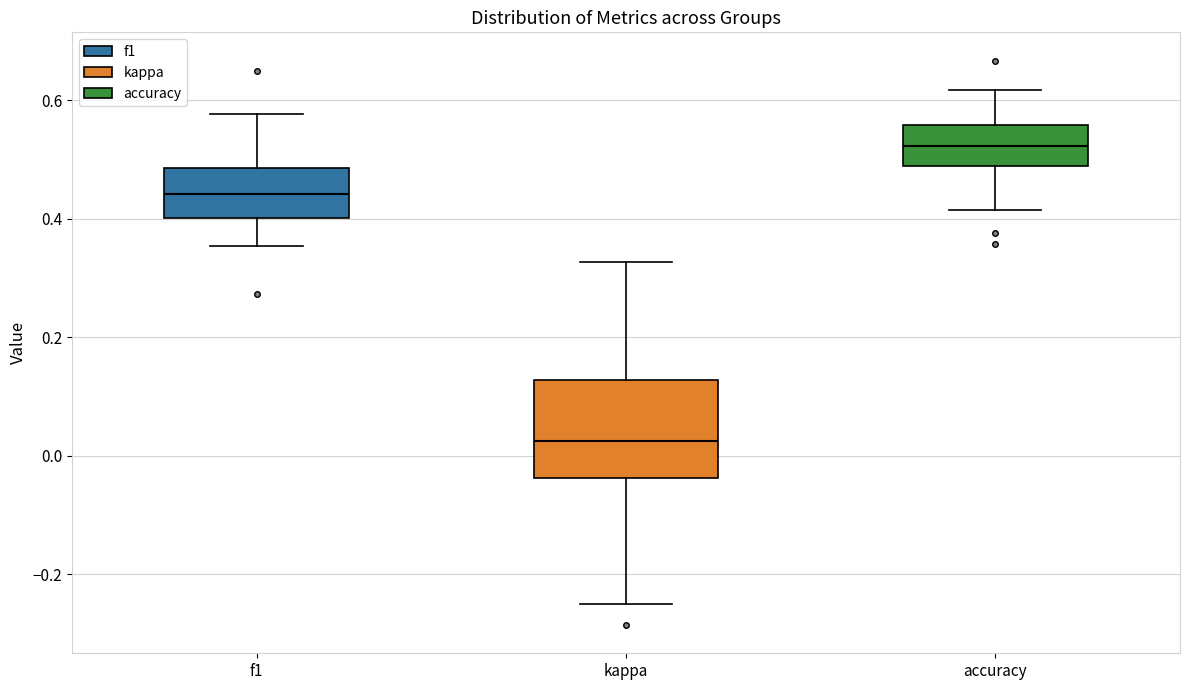

Reading left to right, read every box against the y-axis: the position of its median line, the range the box covers, and the ends of its whiskers. The values are not printed on the chart, so give them approximately, as read against the axis.

f1: median 0.44, box 0.40 to 0.48, whiskers 0.36 to 0.58
kappa: median 0.02, box -0.04 to 0.12, whiskers -0.24 to 0.32
accuracy: median 0.52, box 0.48 to 0.56, whiskers 0.42 to 0.62